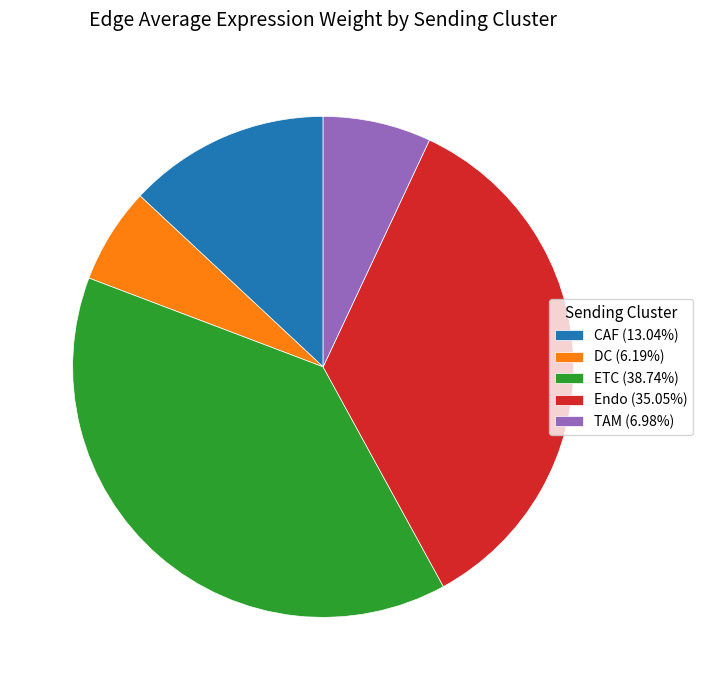

Count the number of slices in the pie.

5